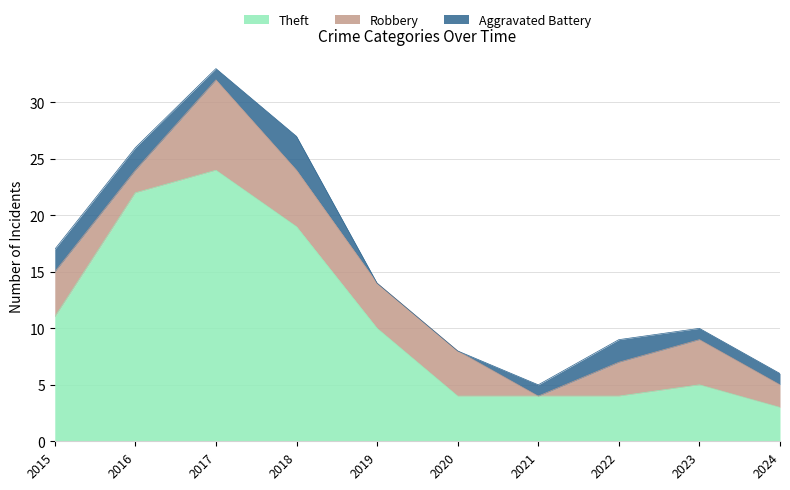

What is the difference between the Theft values at 2018 and 2021?

15